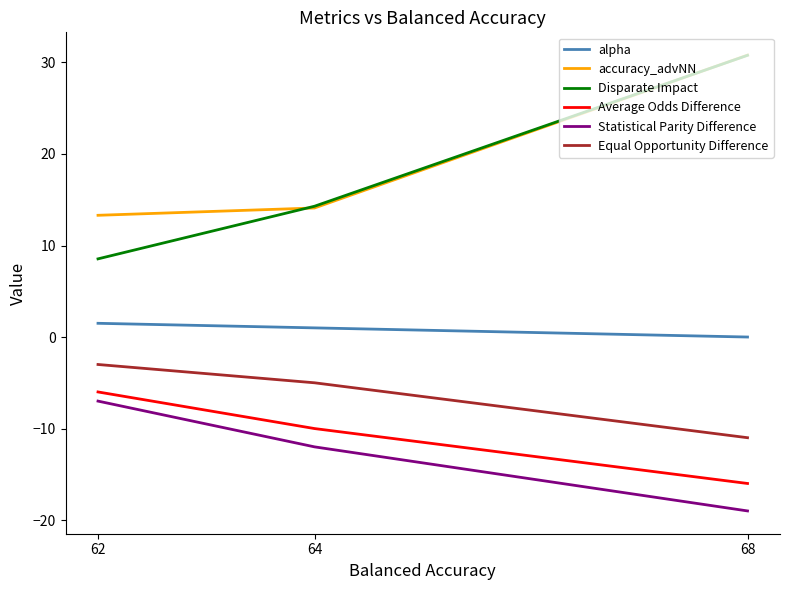

What is the sum of all Average Odds Difference values?

-32.0